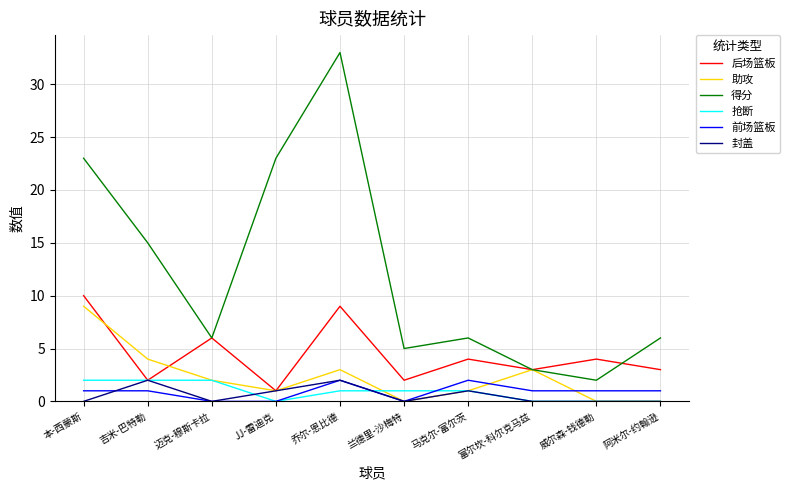

What are all the series names shown in the legend?

后场篮板, 助攻, 得分, 抢断, 前场篮板, 封盖